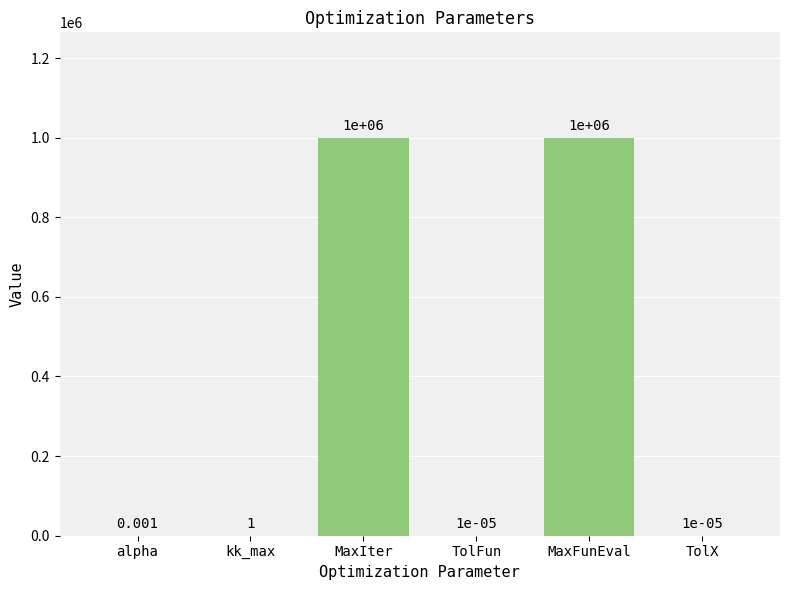

At which label is the value closest to 500000?

kk_max